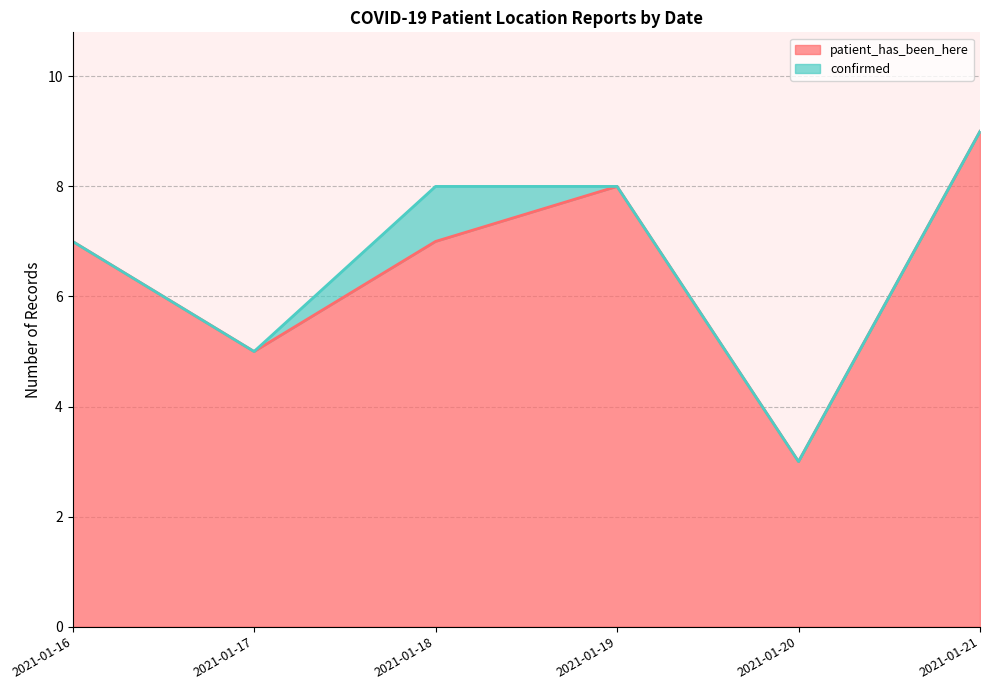

How many data points in patient_has_been_here are above 7?

5